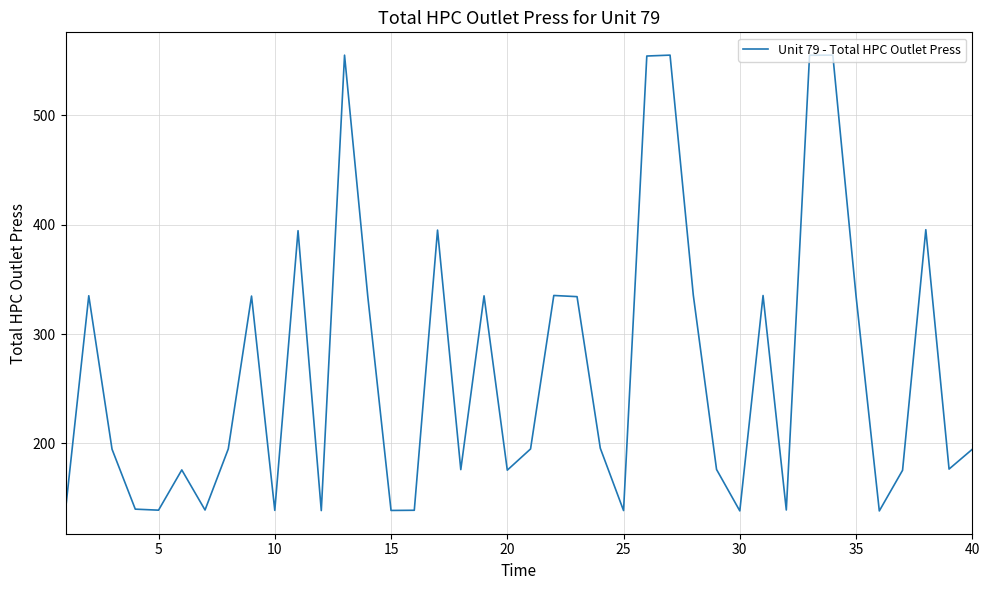

What is the maximum value shown in the chart?

555.2